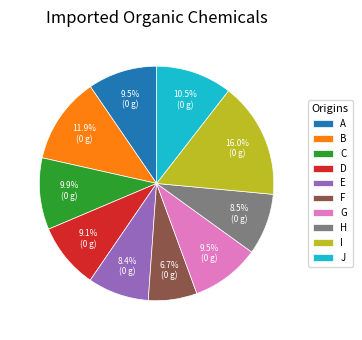

Does C represent more than half of the total?

No